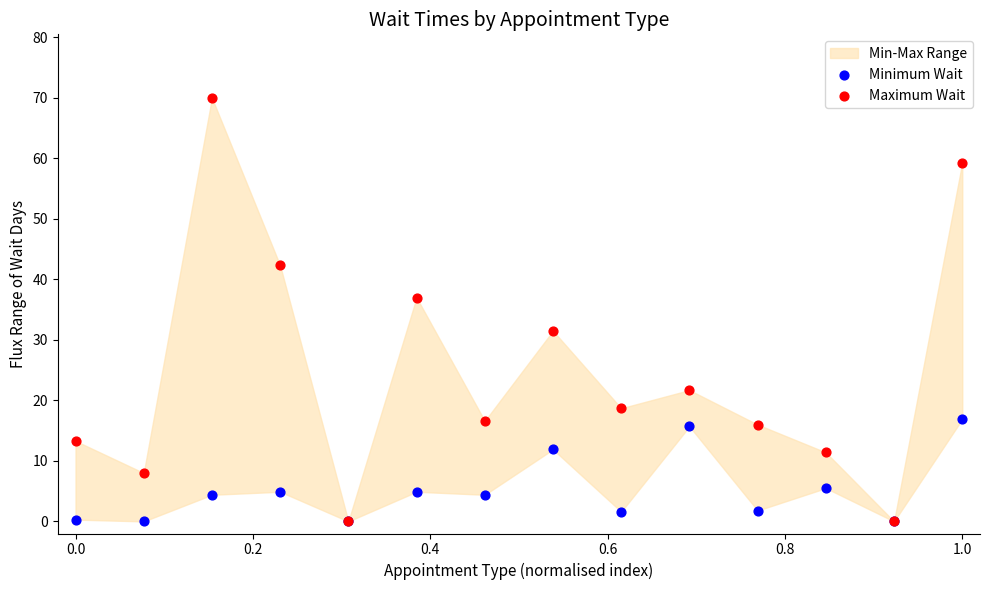

In the Maximum Wait series, what Y value is closest to 35?

37.0